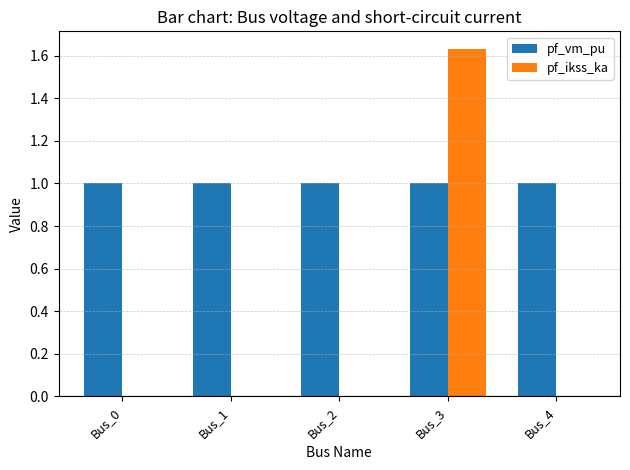

At which category is the sum across all series the highest?

Bus_3